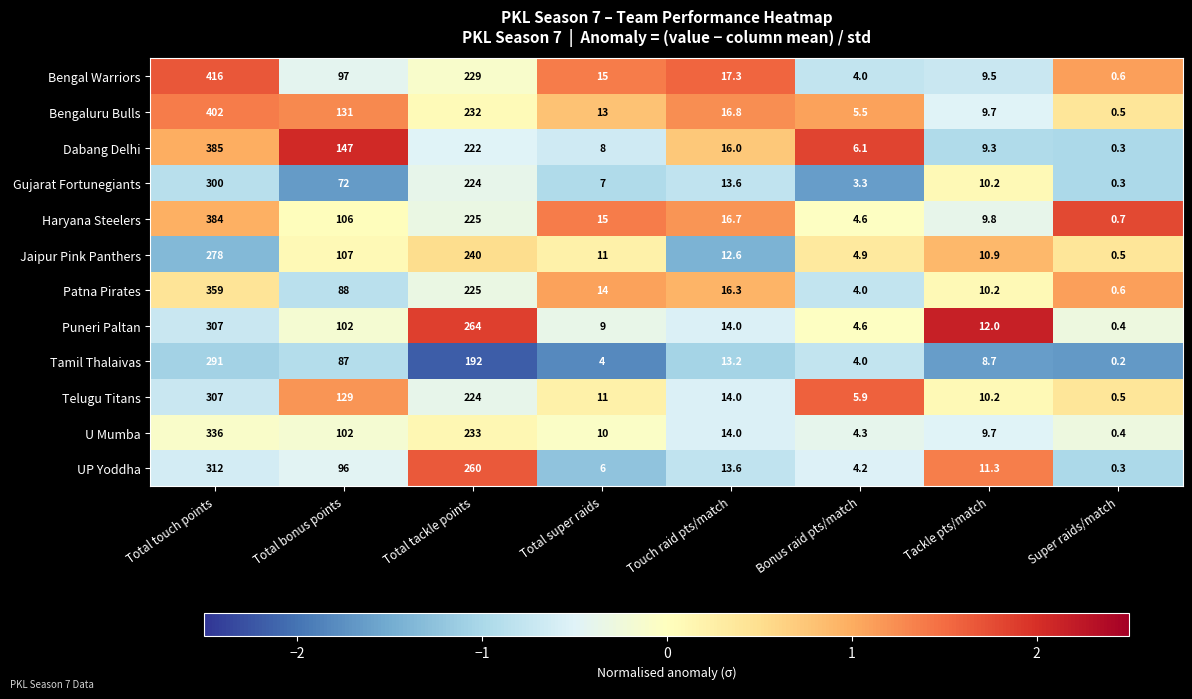

How many categories are shown in the chart?

8